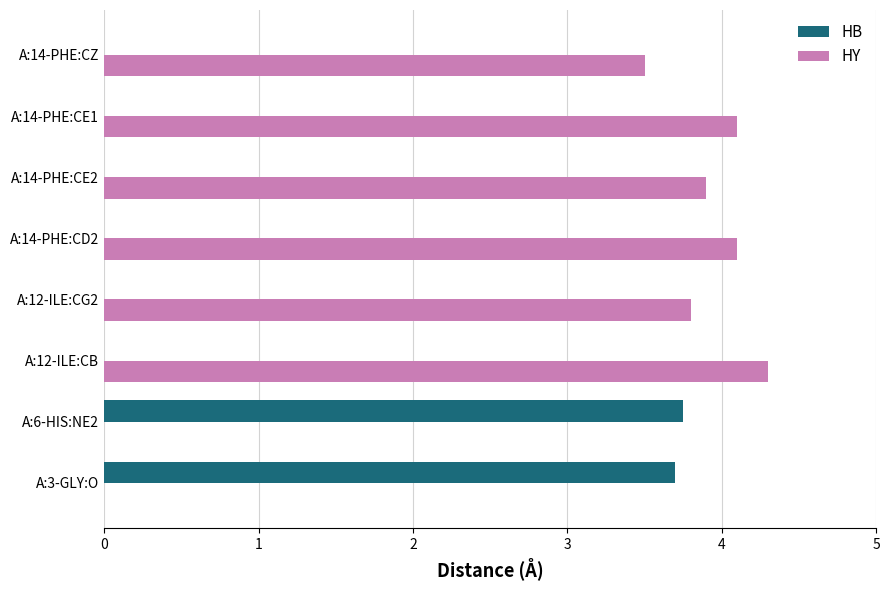

Is the value of HY at A:14-PHE:CD2 greater than the value of HB at A:3-GLY:O?

Yes